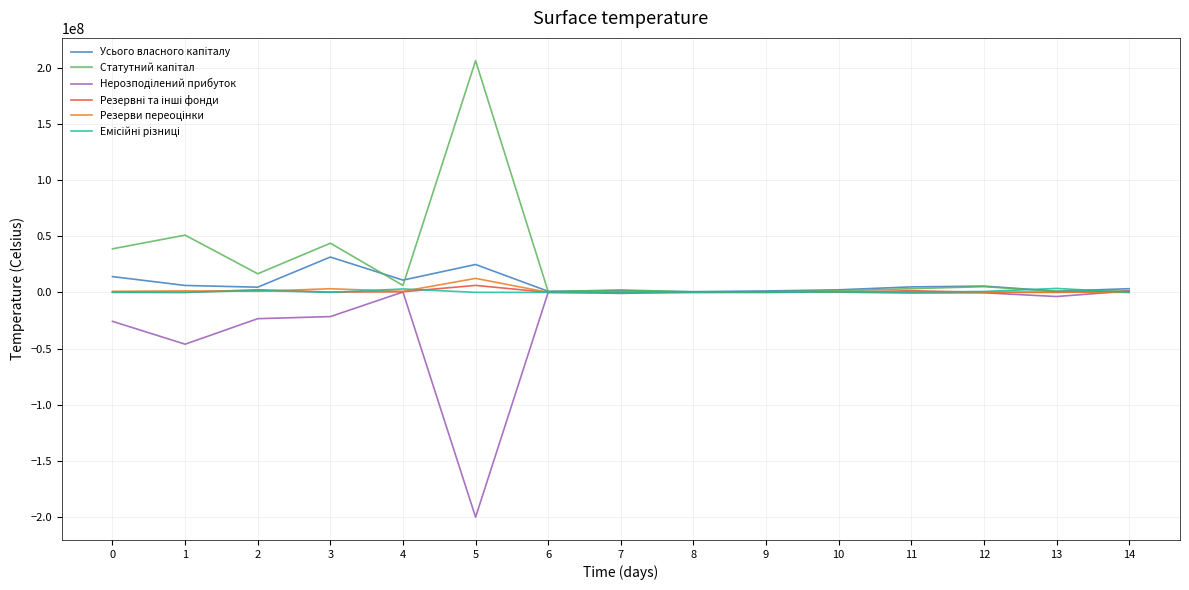

What is the smallest value displayed?

-199943098.7